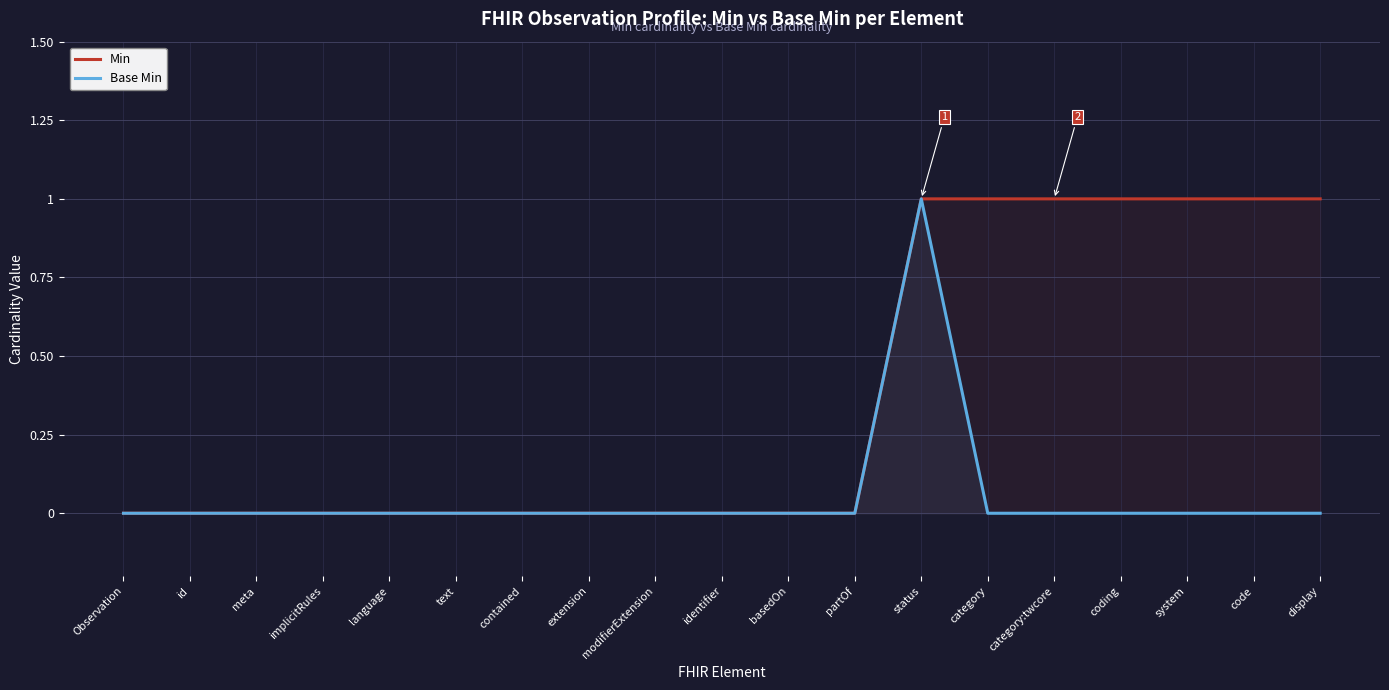

How many data points in Base Min are above 0?

1